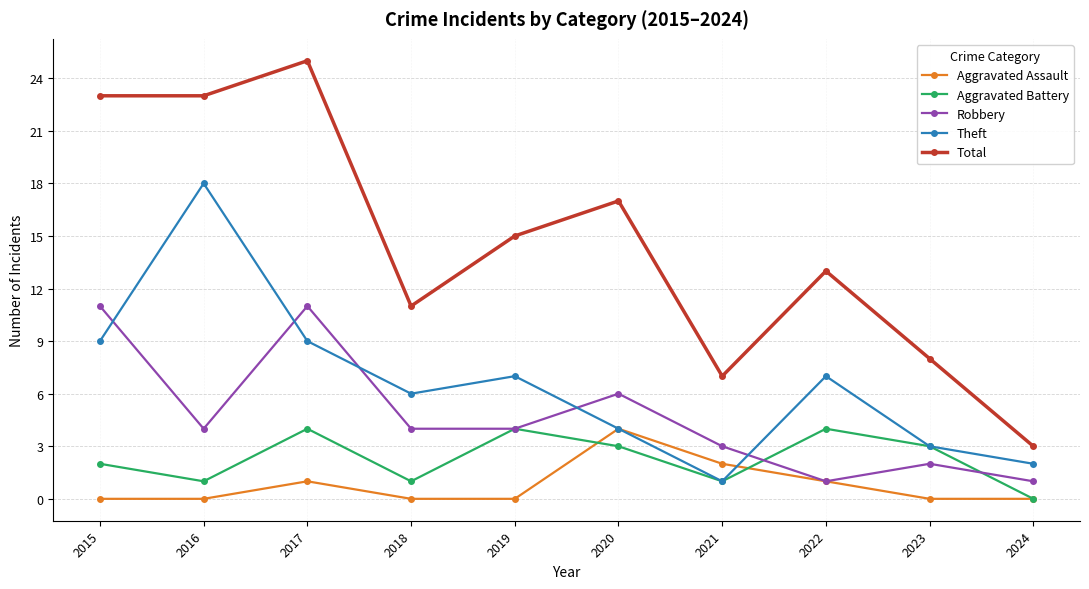

In Aggravated Battery, how many points are lower than both neighbors (excluding endpoints)?

3